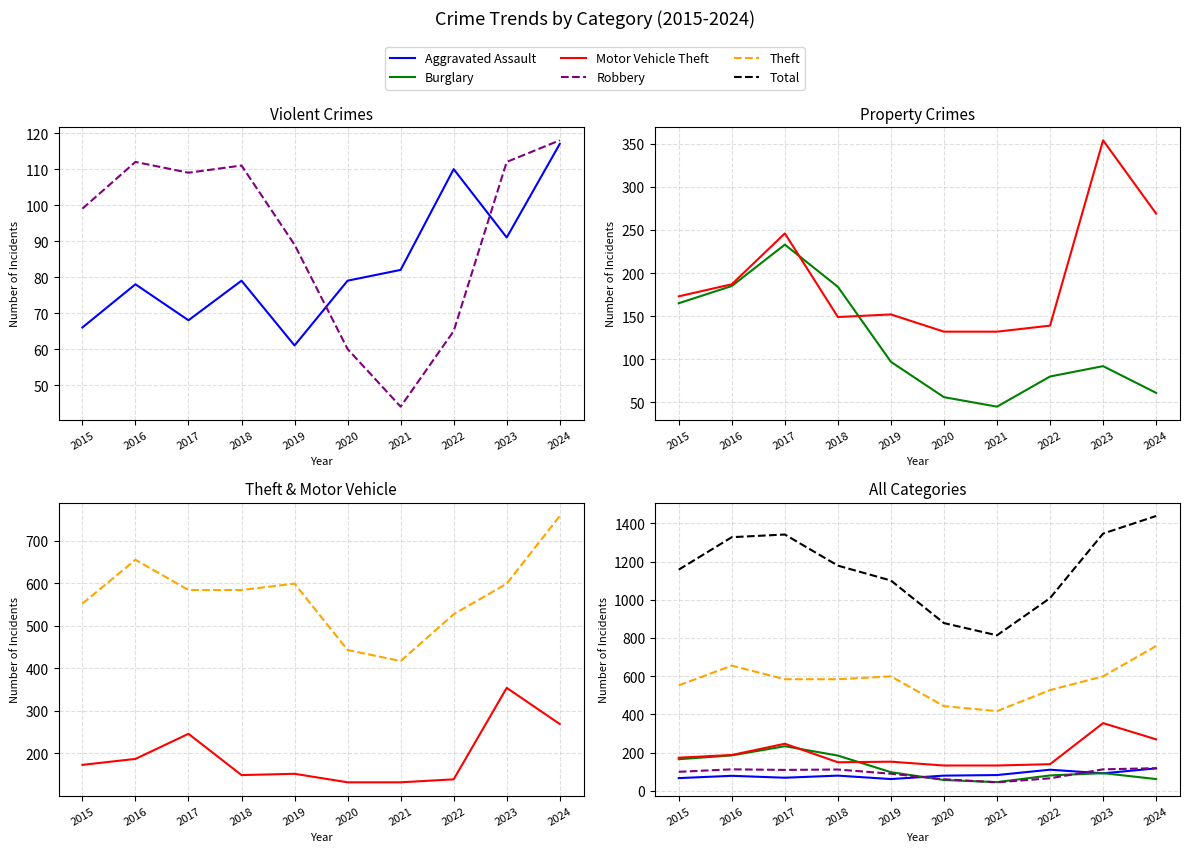

Which series has the largest range (max minus min)?

Total